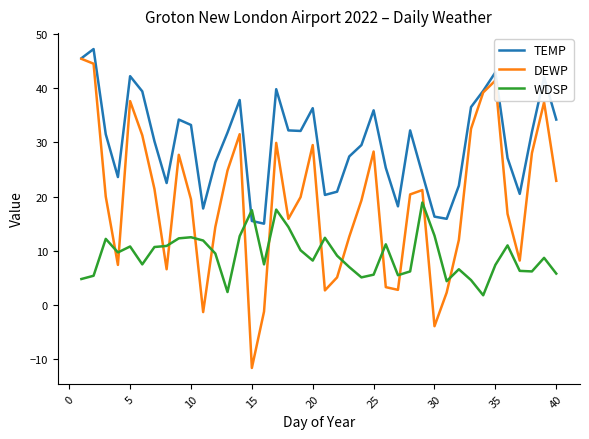

Rank the series by their average value, from highest to lowest.

TEMP, DEWP, WDSP